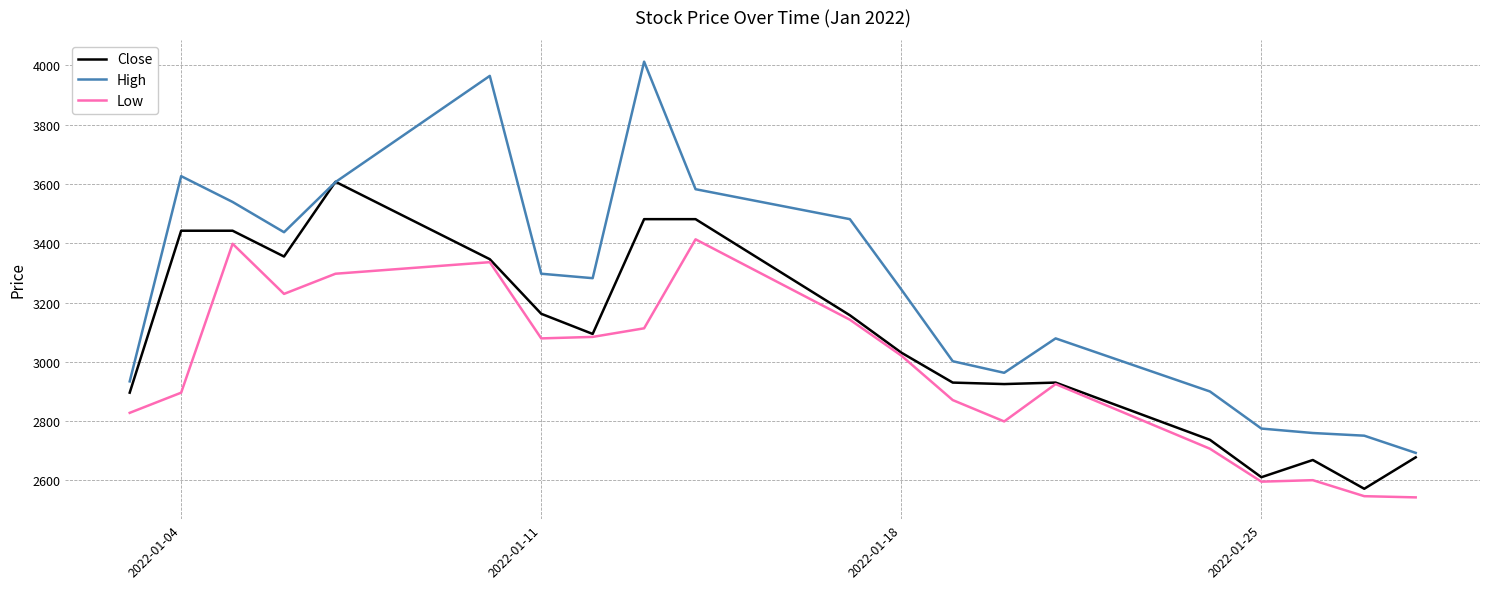

What are all the series names shown in the legend?

Close, High, Low